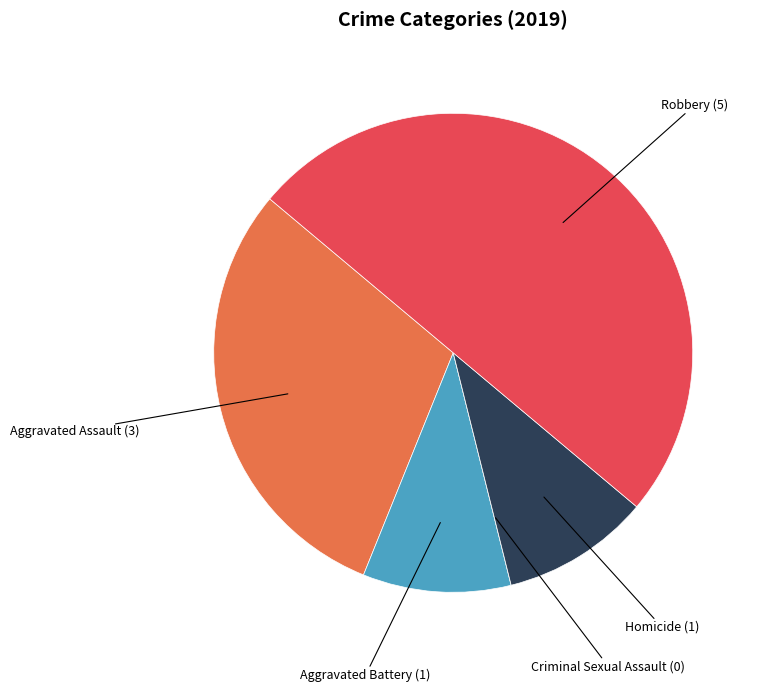

Count the number of slices in the pie.

5